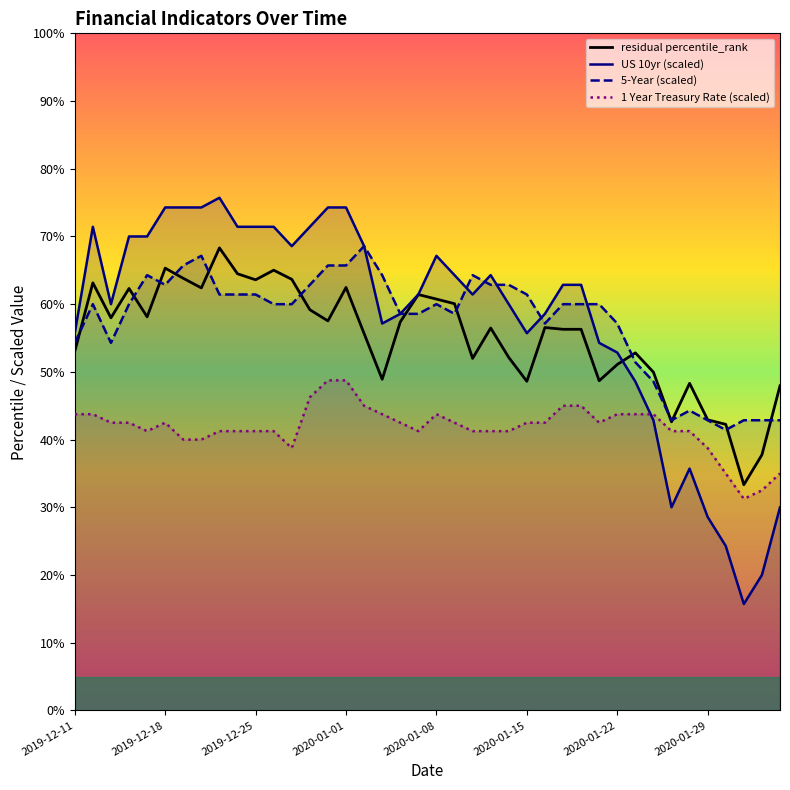

Is the value of 5-Year (scaled) at 11 greater than the value of residual percentile_rank at 21?

No